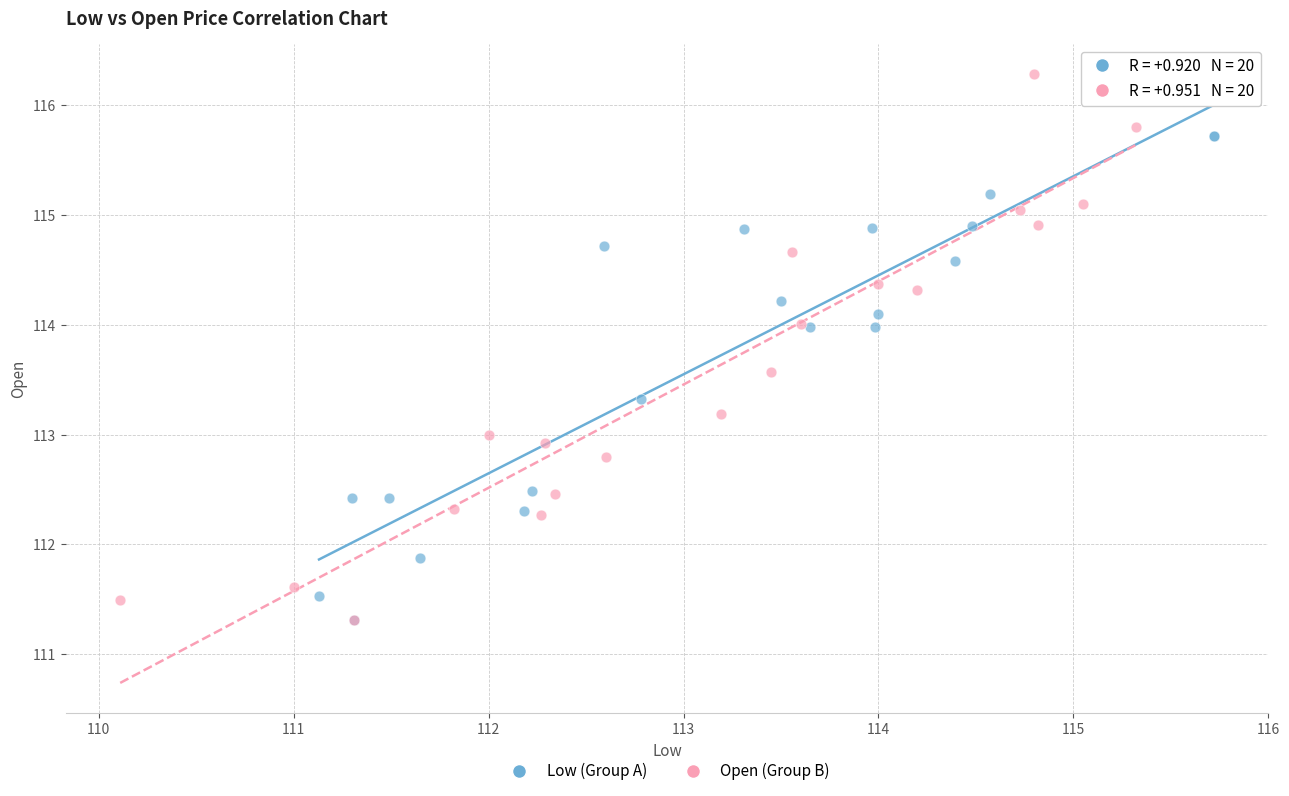

Which series contains the highest Y value?

Open (Group B)